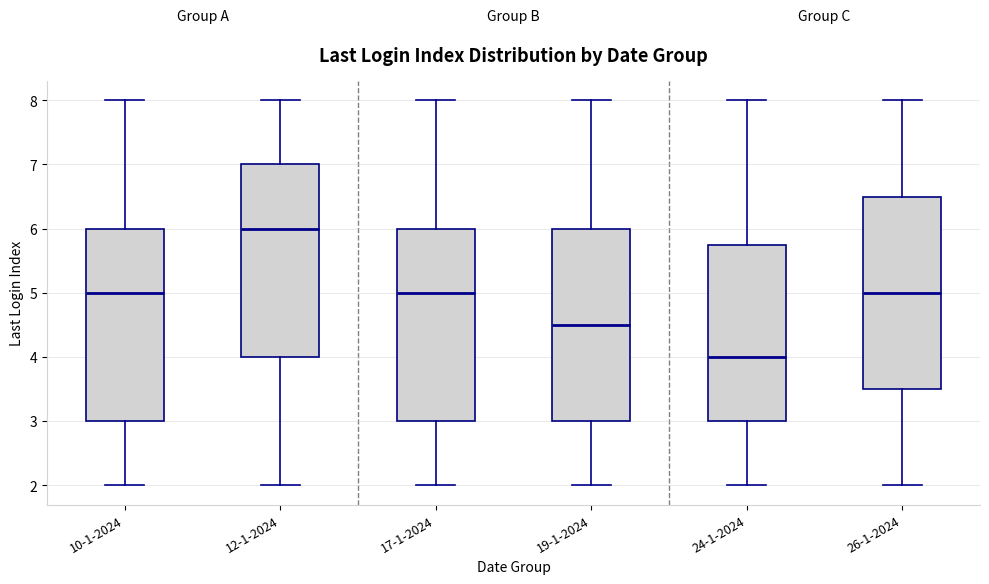

Where does the upper whisker of the box for 17-1-2024 end on the y-axis? The values are not printed on the chart, so give them approximately, as read against the axis.

8.0